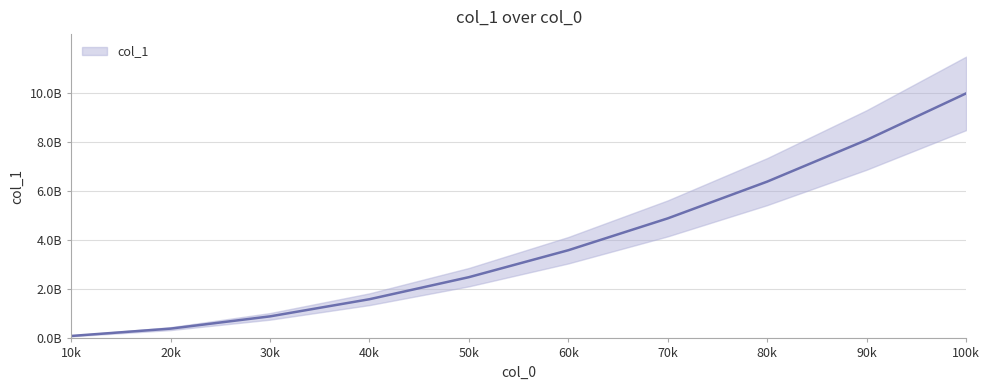

How many values exceed 3599684279?

4